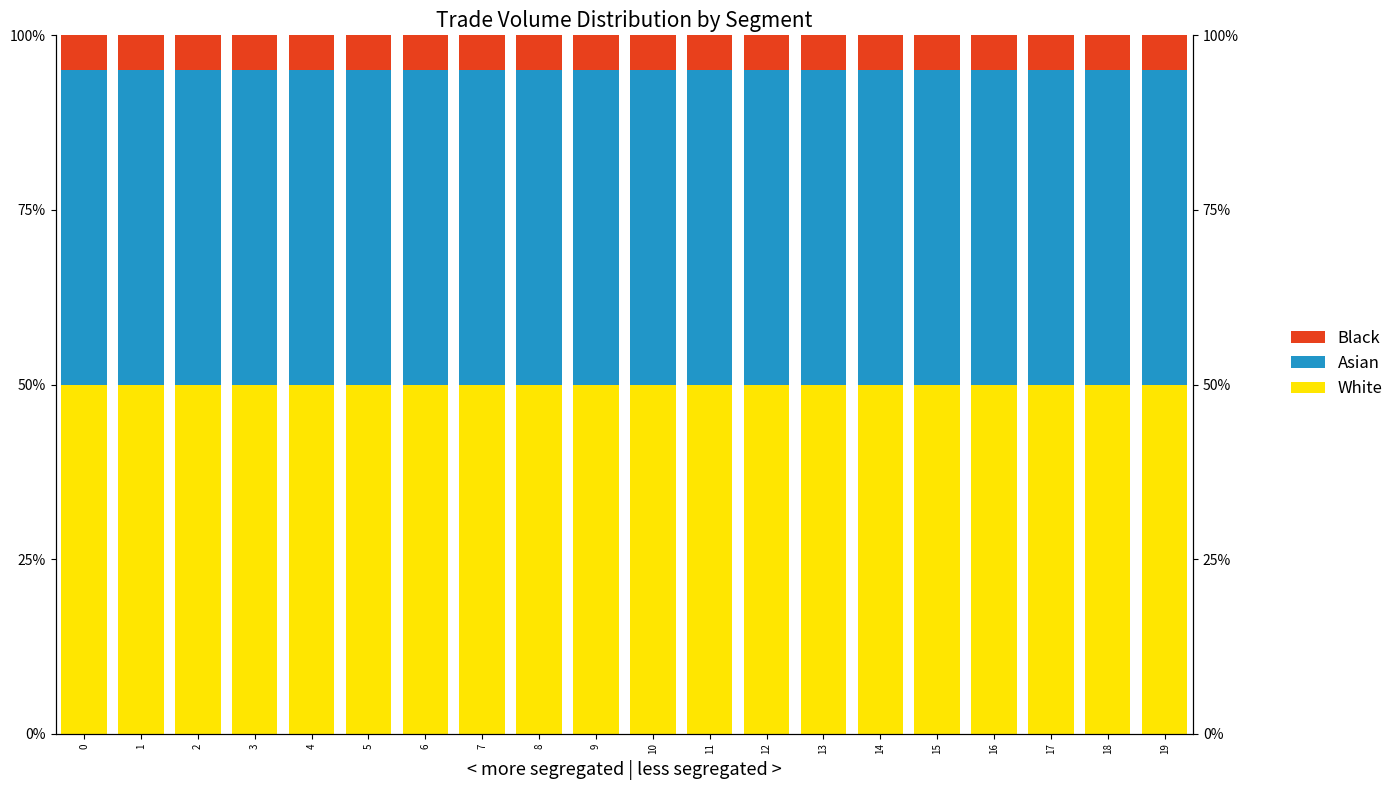

At which category is the sum across all series the highest?

18